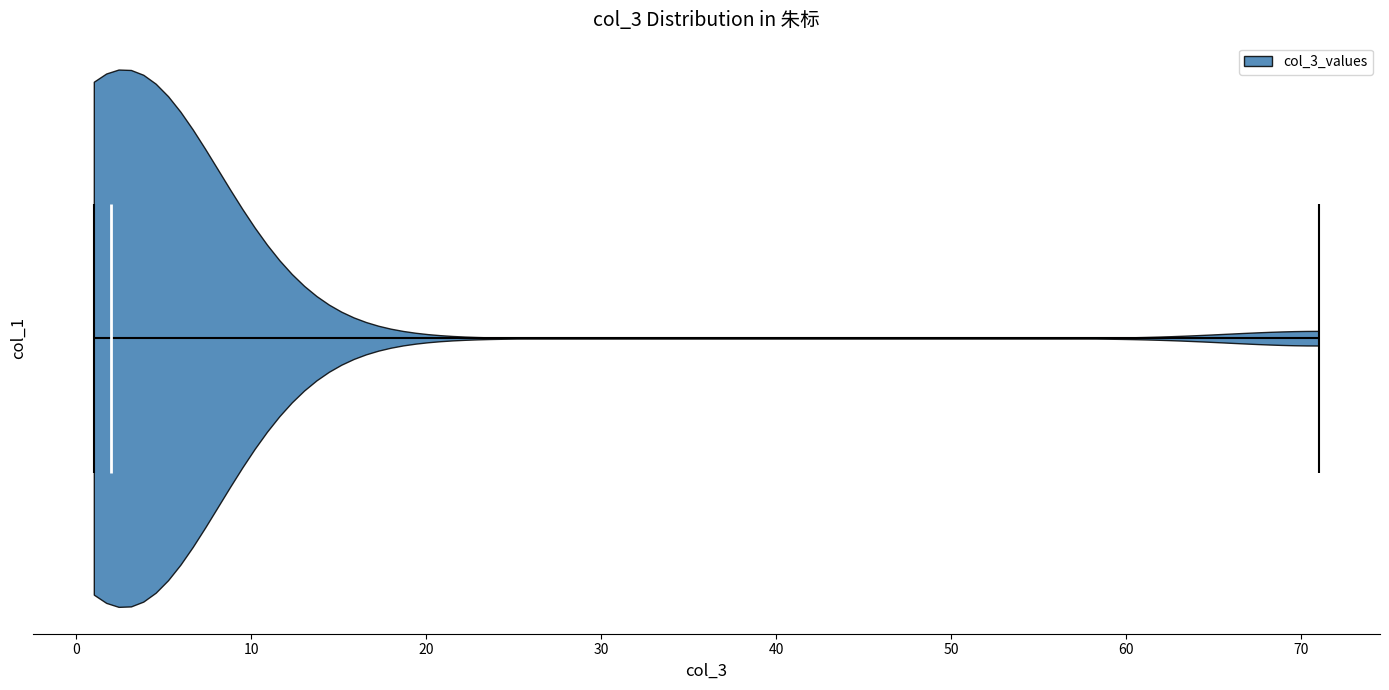

What is the lowest point the violin reaches on the x-axis? The values are not printed on the chart, so give them approximately, as read against the axis.

1